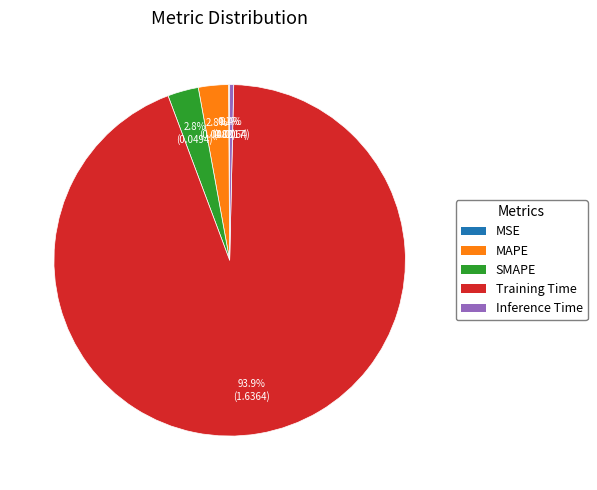

What is the majority slice?

Training Time